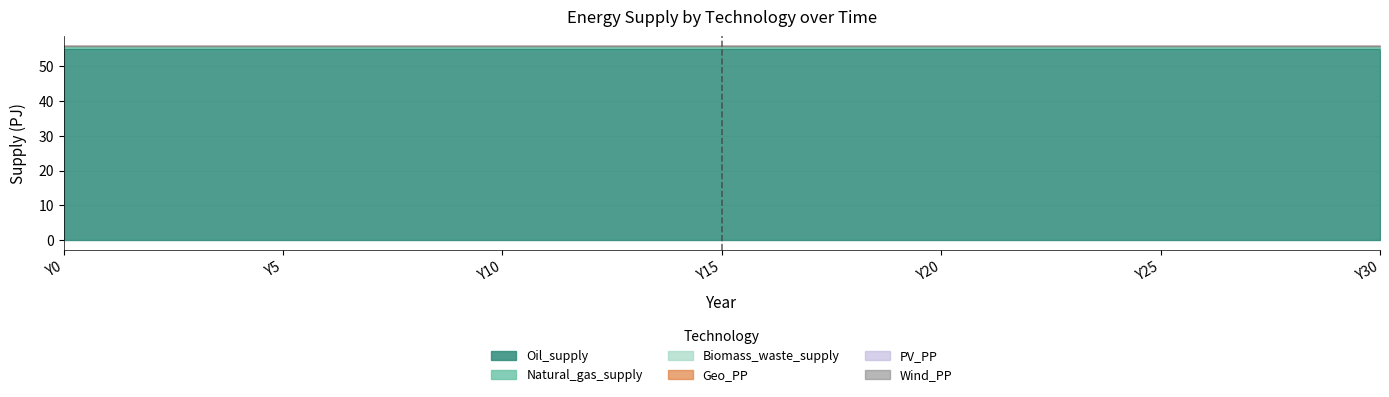

True or false: Oil_supply and Biomass_waste_supply cross at least once.

False